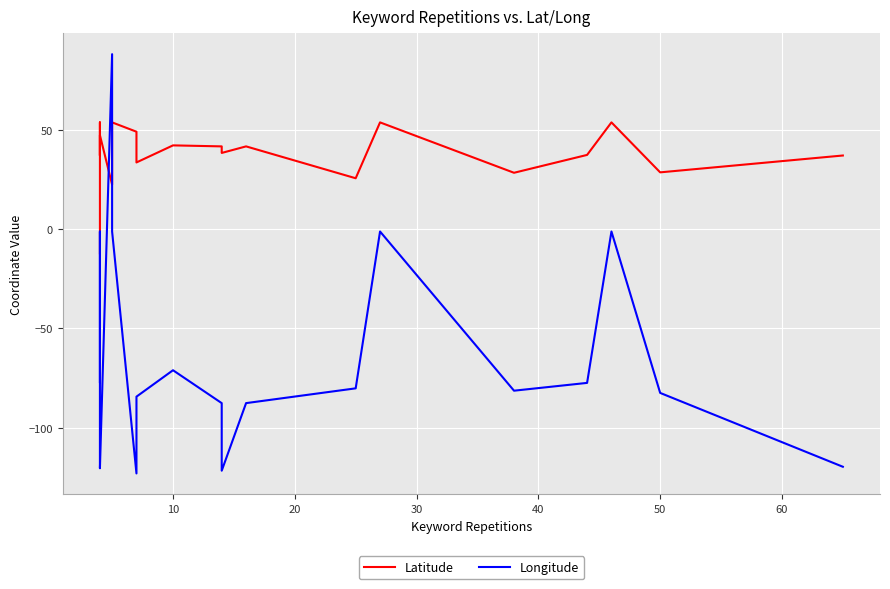

Rank the series by their average value, from lowest to highest.

Longitude, Latitude